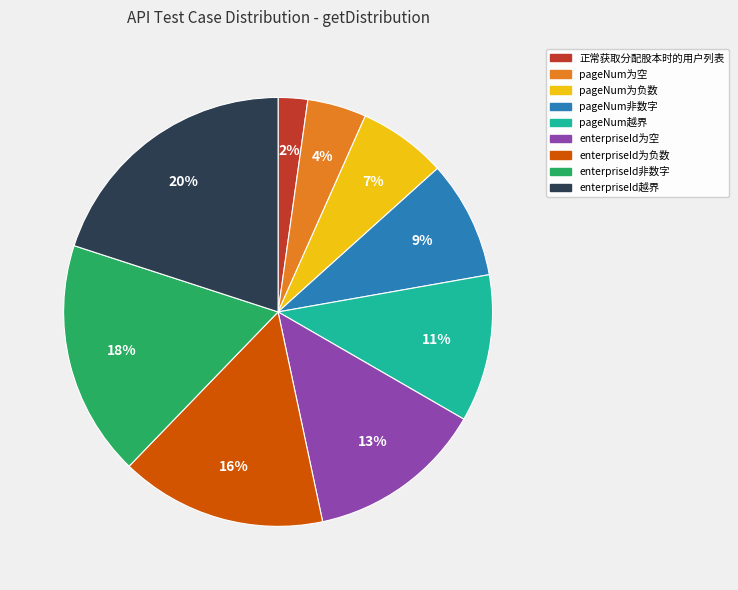

Rank the categories by value from lowest to highest.

正常获取分配股本时的用户列表, pageNum为空, pageNum为负数, pageNum非数字, pageNum越界, enterpriseId为空, enterpriseId为负数, enterpriseId非数字, enterpriseId越界